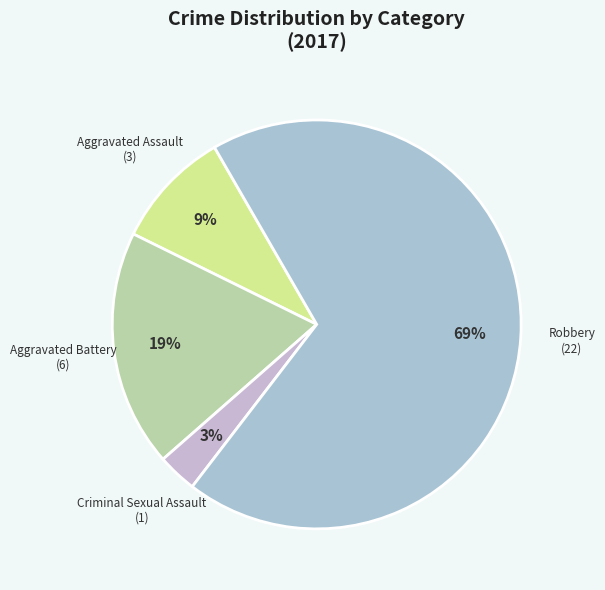

Between Aggravated Battery and Aggravated Assault, which is larger?

Aggravated Battery